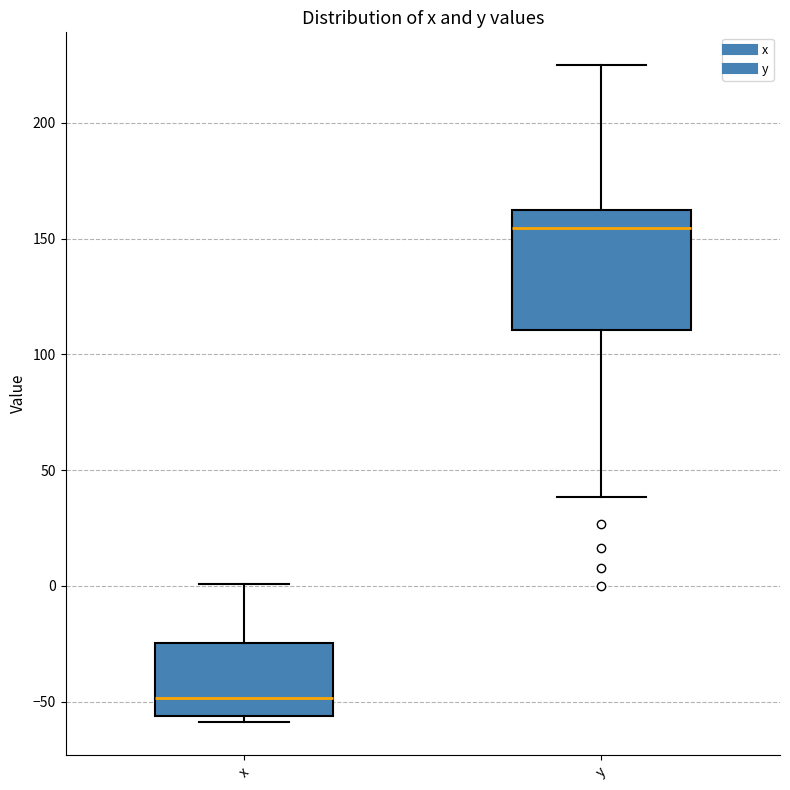

Comparing the boxes themselves (not the whiskers), which one is the tallest?

y